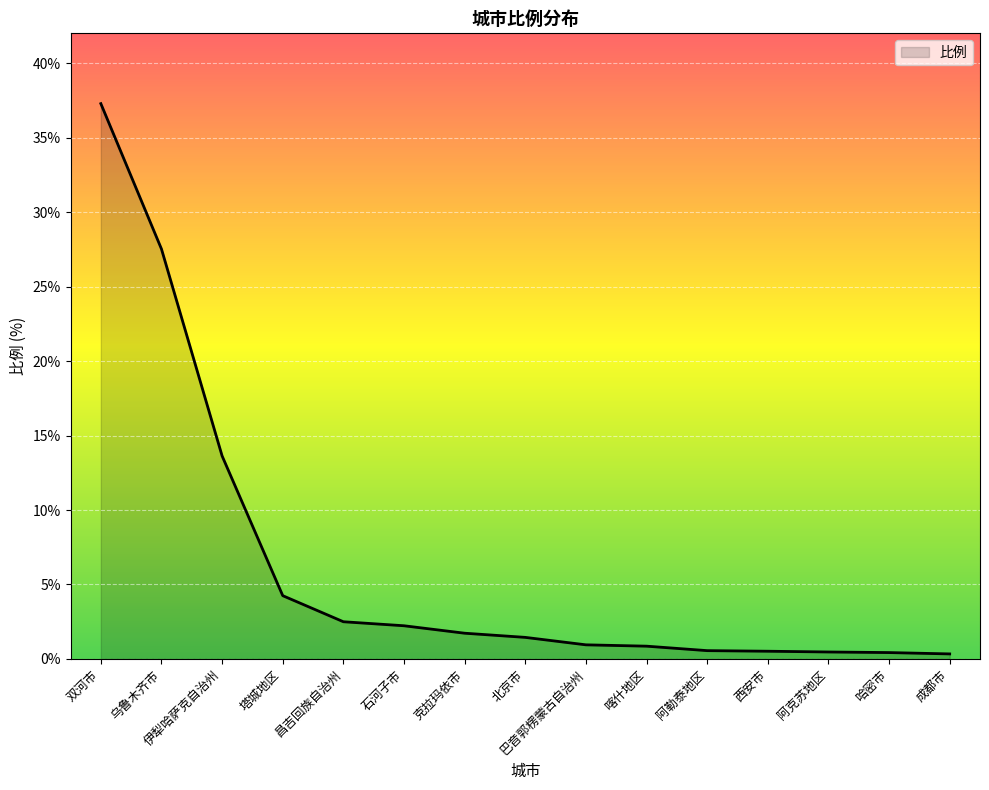

Between 双河市 and 北京市, which is larger?

双河市